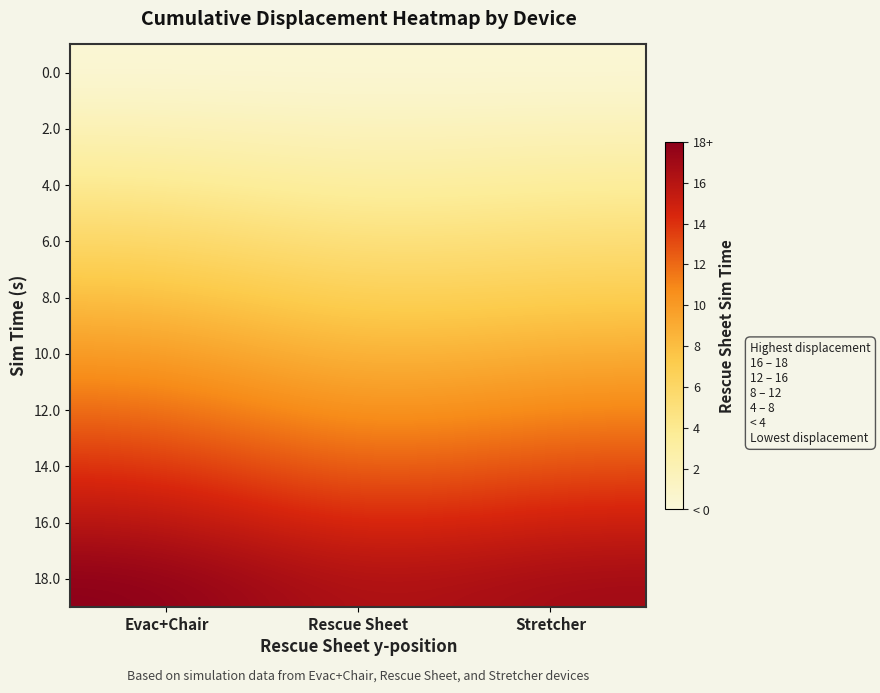

Reading left to right, list all the values displayed in this chart.

0.0: Evac+Chair=0.2	Rescue Sheet=0.2	Stretcher=0.2
2.0: Evac+Chair=2.0	Rescue Sheet=1.5	Stretcher=1.8
4.0: Evac+Chair=4.0	Rescue Sheet=3.0	Stretcher=3.5
6.0: Evac+Chair=6.0	Rescue Sheet=4.8	Stretcher=5.2
8.0: Evac+Chair=8.0	Rescue Sheet=6.5	Stretcher=7.0
10.0: Evac+Chair=10.0	Rescue Sheet=8.2	Stretcher=9.0
12.0: Evac+Chair=12.0	Rescue Sheet=10.0	Stretcher=11.0
14.0: Evac+Chair=14.0	Rescue Sheet=12.0	Stretcher=13.0
16.0: Evac+Chair=16.0	Rescue Sheet=14.0	Stretcher=15.0
18.0: Evac+Chair=18.0	Rescue Sheet=16.0	Stretcher=17.0